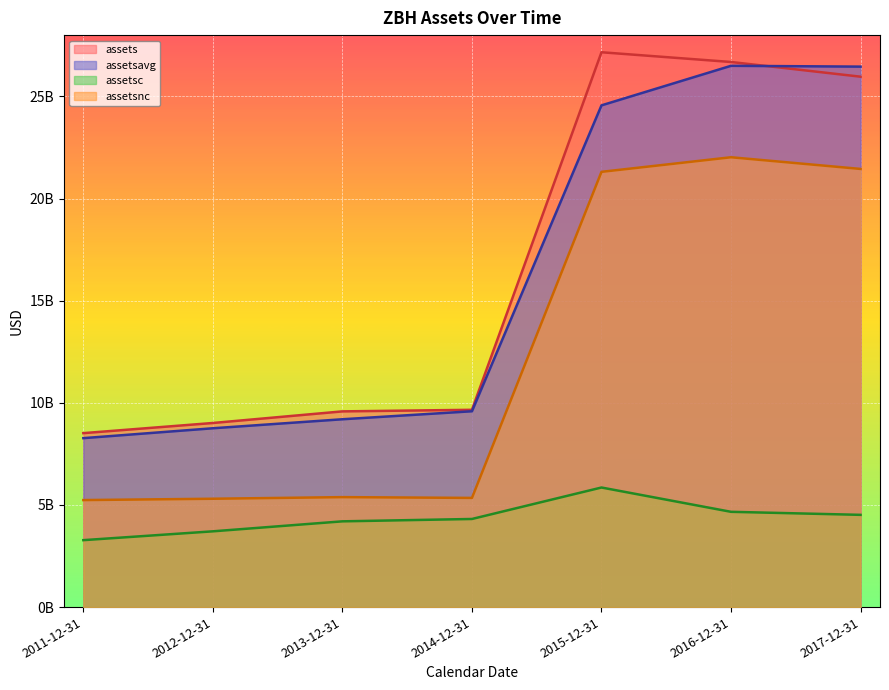

What is the difference between the second highest and minimum values in the assetsavg series?

18187000000